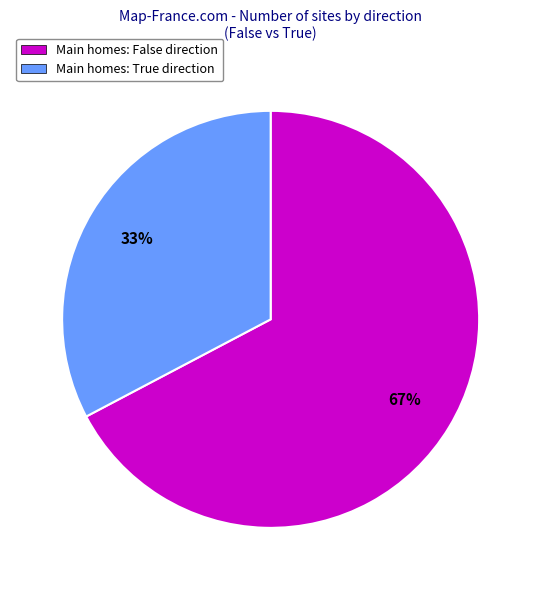

Count the number of slices in the pie.

2